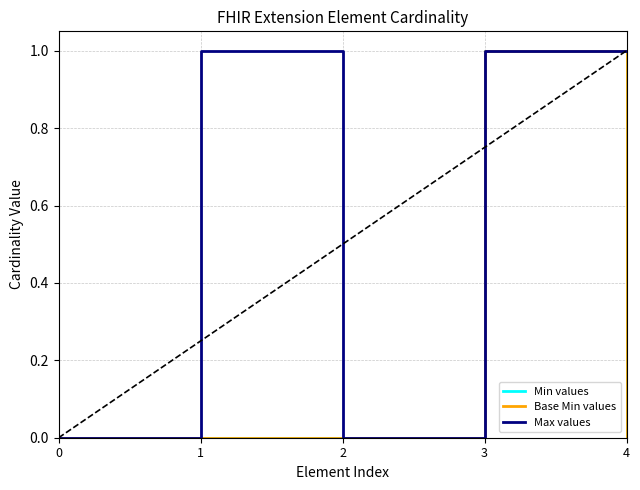

Does the chart display data point markers on the line(s)?

No